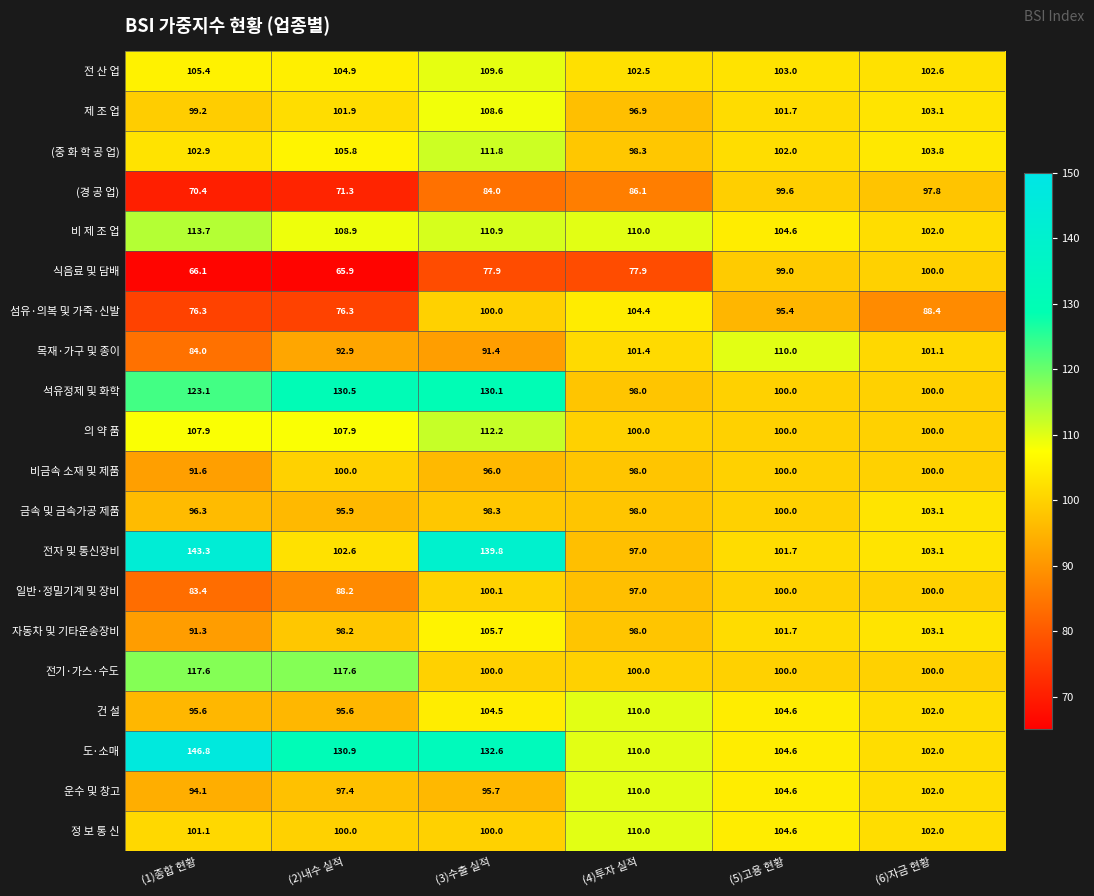

How many distinct data groups are displayed?

20